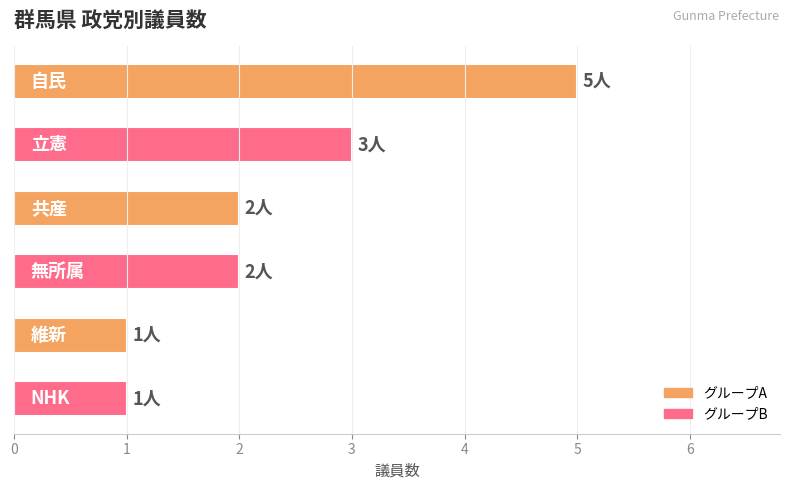

What is the difference between the second highest and minimum values?

2